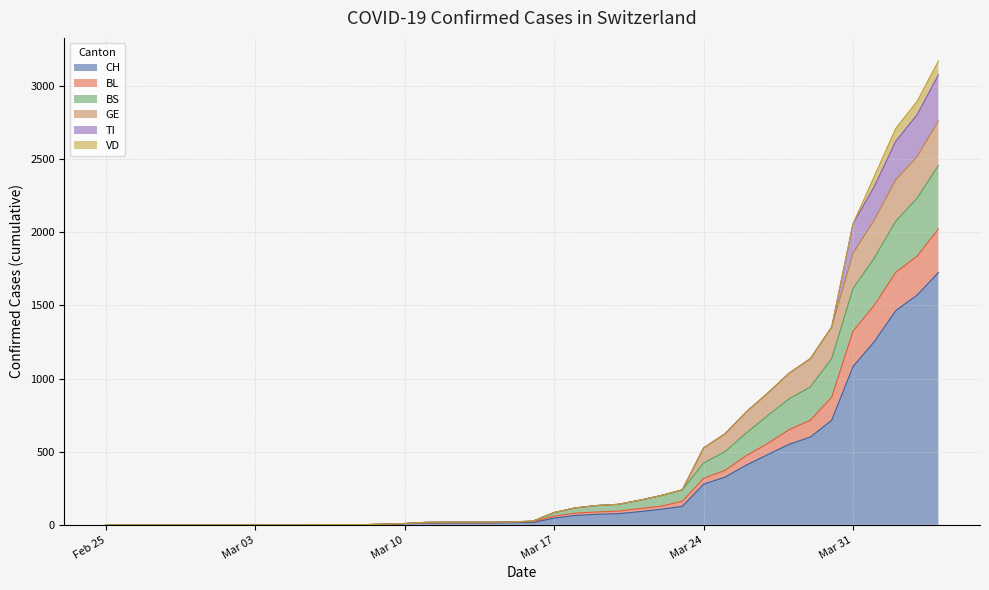

True or false: CH and BL cross at least once.

False